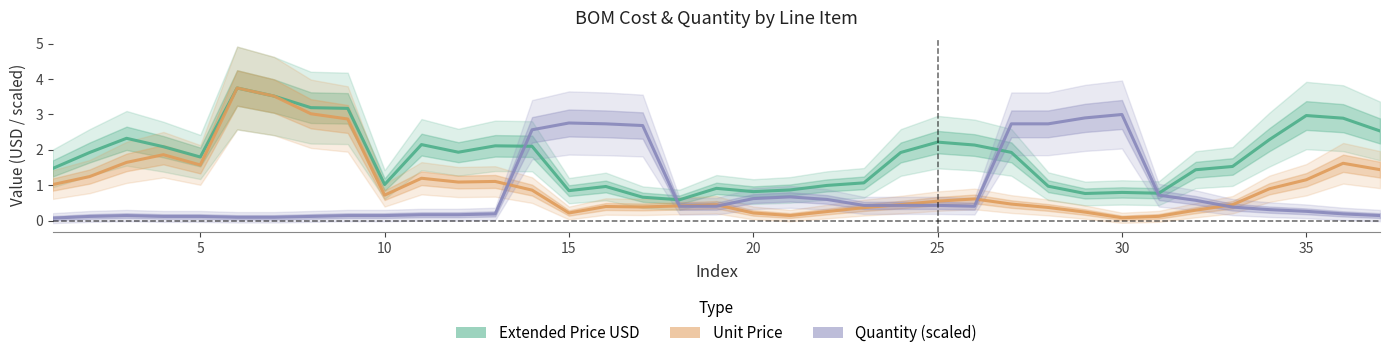

True or false: Unit Price and Extended Price USD intersect in this chart.

False